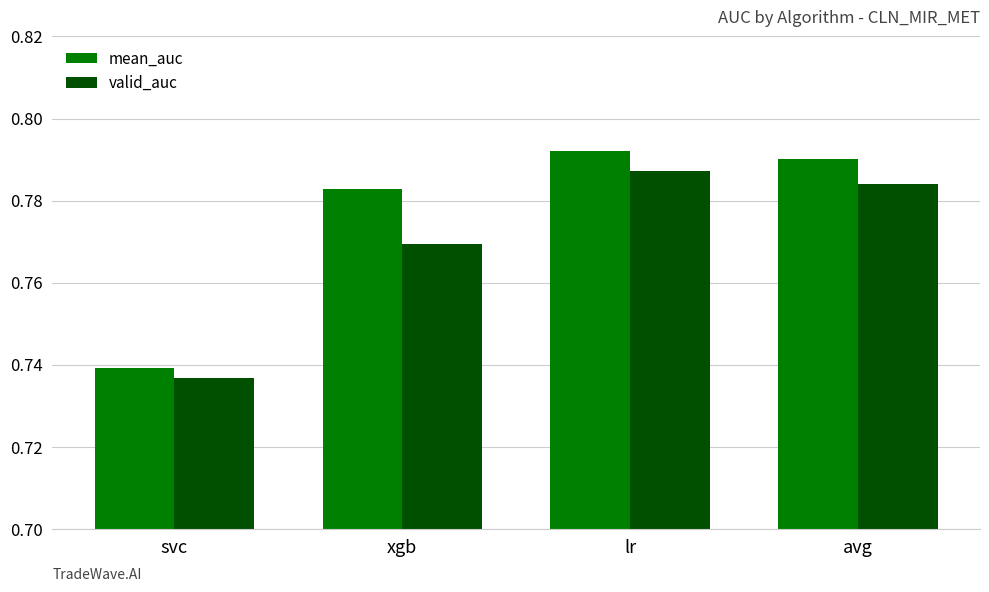

At which category does the chart reach its minimum across all series?

svc